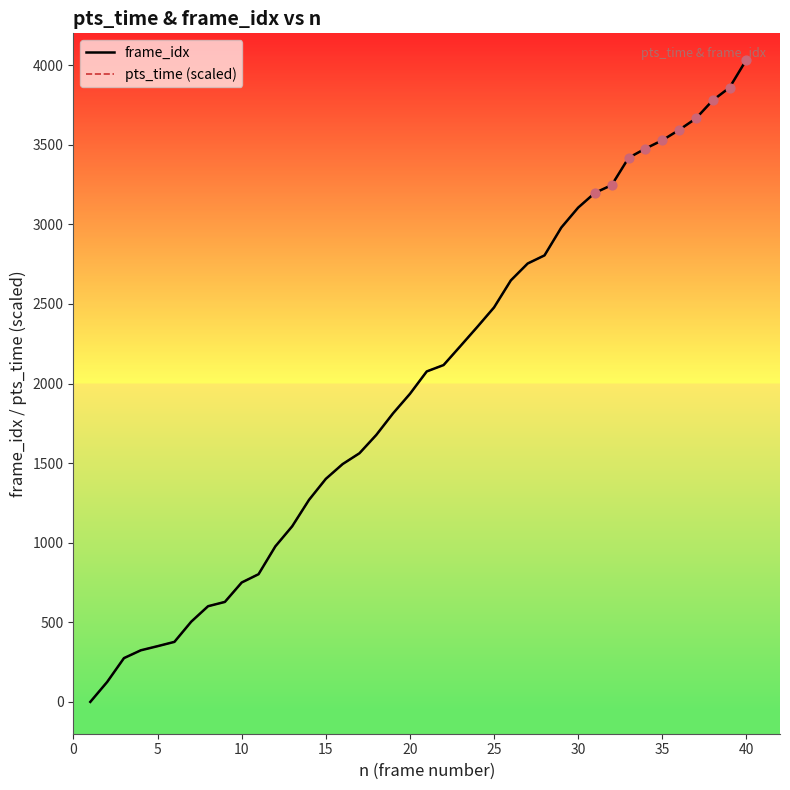

What are all the series names shown in the legend?

frame_idx, pts_time (scaled)